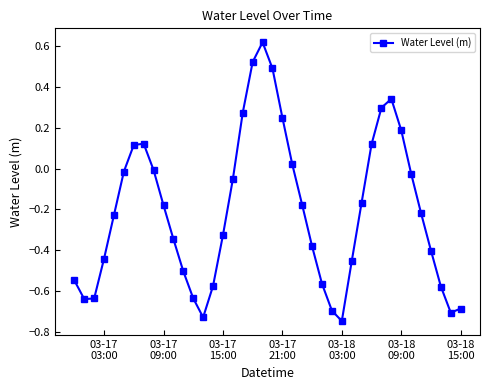

What is the difference between the maximum and minimum values?

1.4